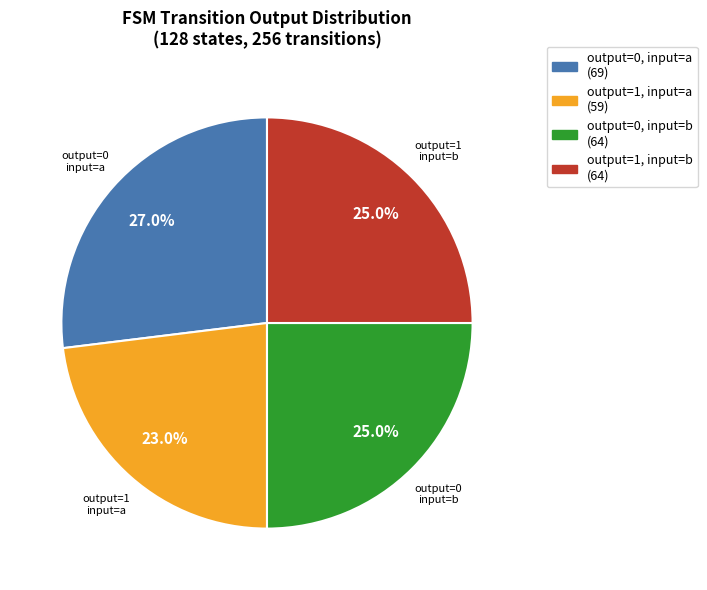

Is there a majority slice in this chart?

No